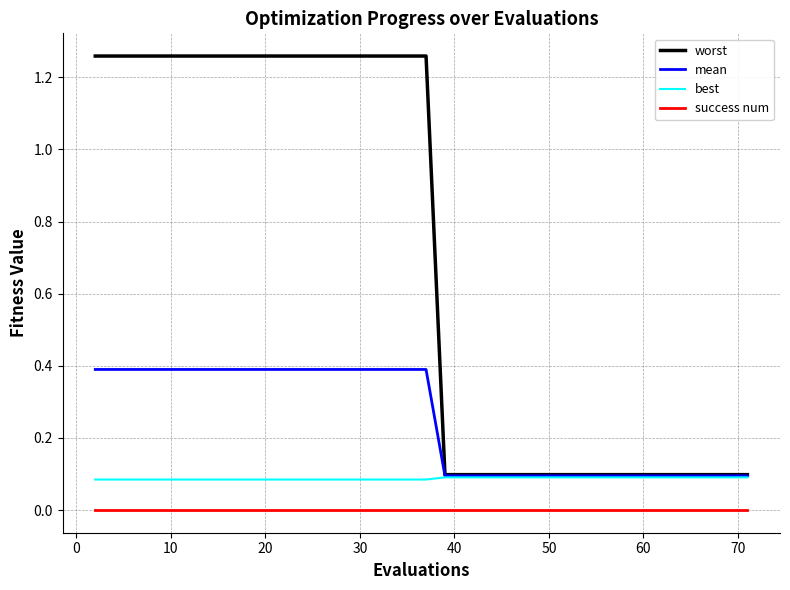

True or false: success num and best intersect in this chart.

False